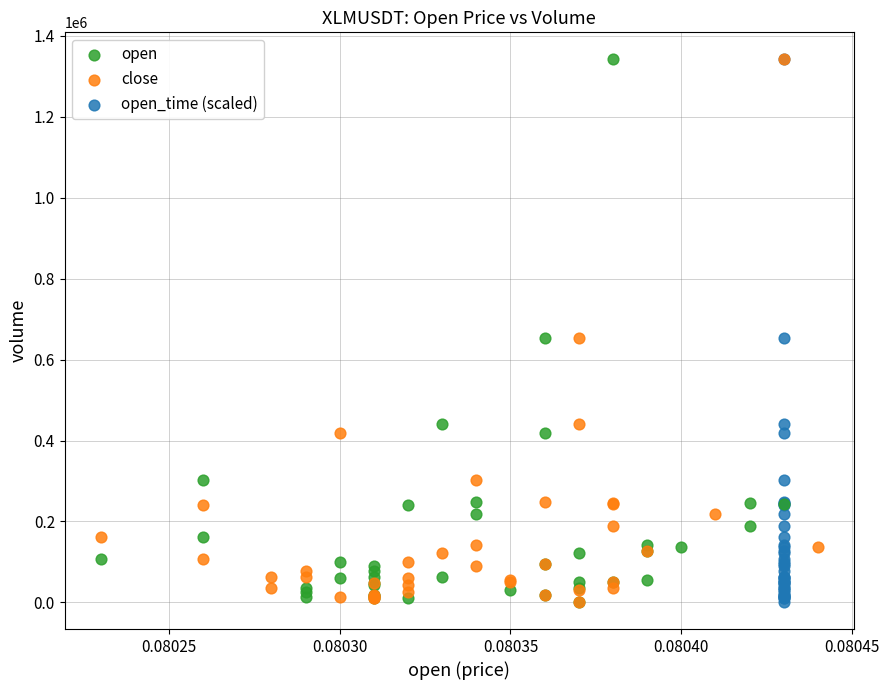

What are all the series names shown in the legend?

open, close, open_time (scaled)